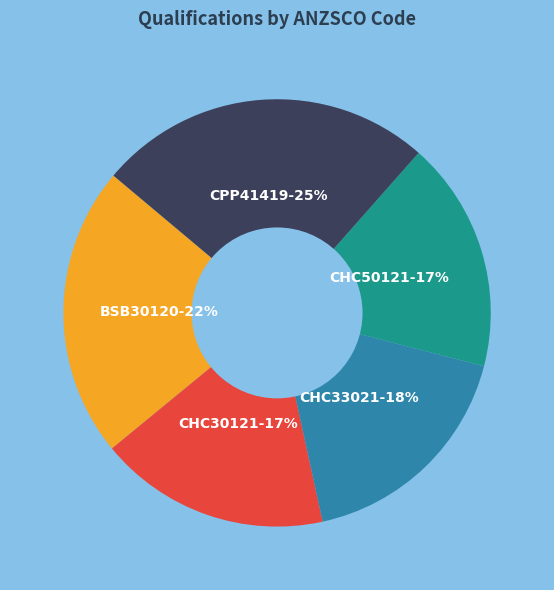

Is there a majority slice in this chart?

No